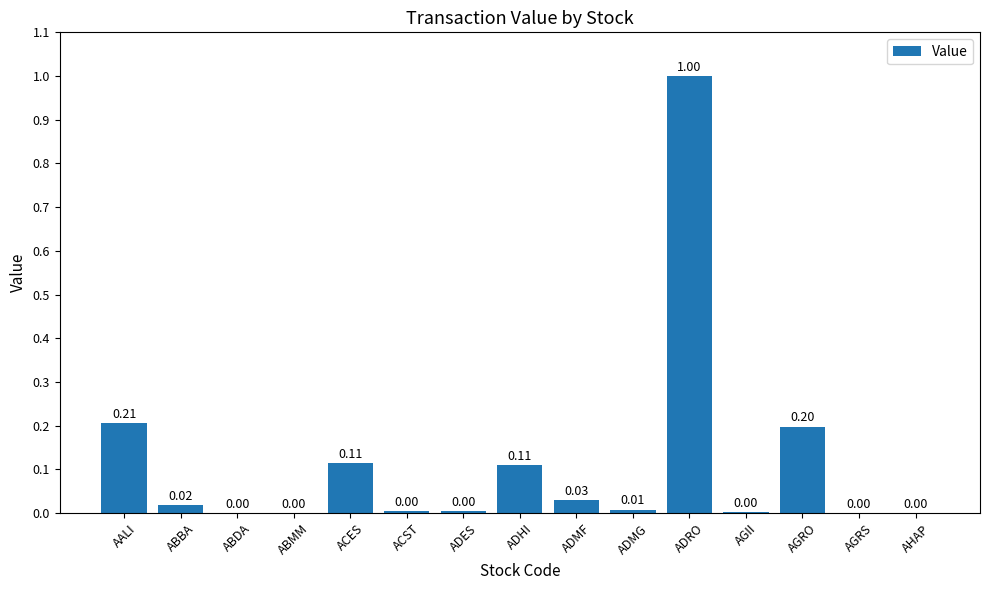

At which category does the chart reach its peak across all series?

ADRO